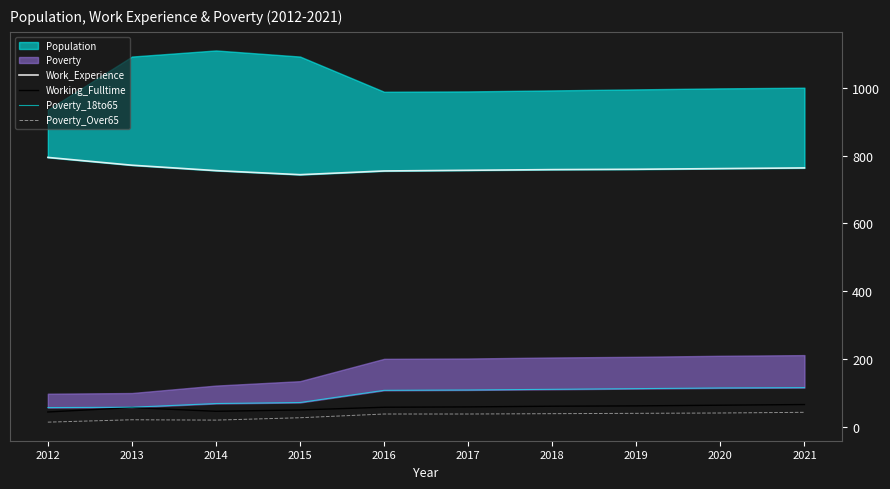

What is the approximate value of Poverty_Over65 at 2016, to the nearest 10?

40